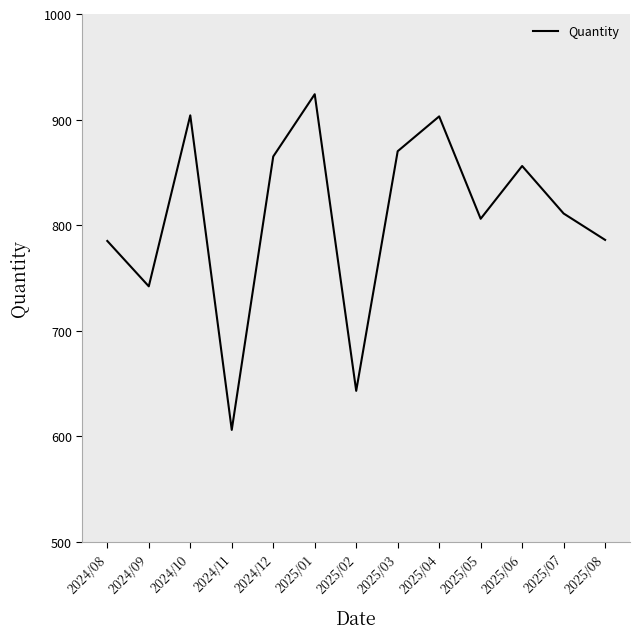

Between 2024/10 and 2025/05, which is larger?

2024/10